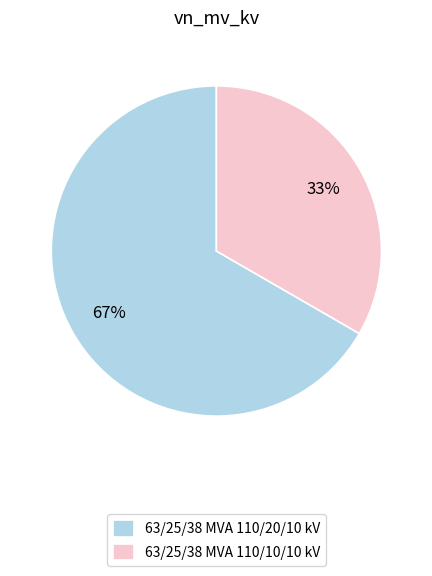

Which category has the smallest portion of the pie?

63/25/38 MVA 110/10/10 kV